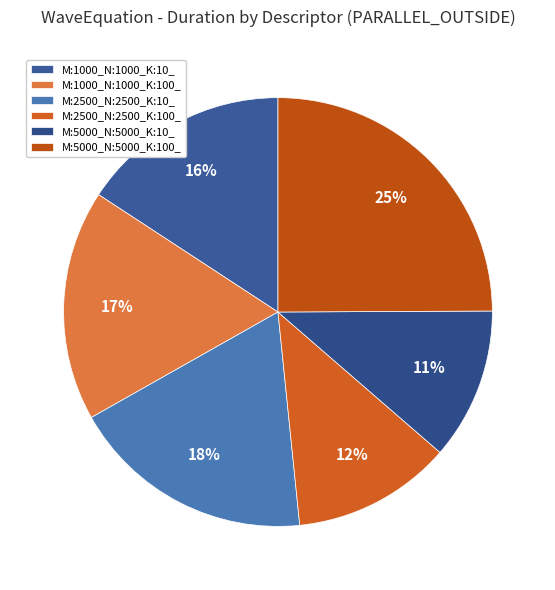

Does M:1000_N:1000_K:10_ represent more than half of the total?

No